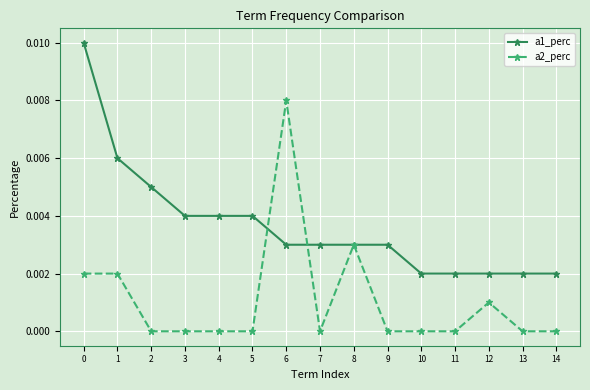

Is this an area chart (filled region under the line)?

No